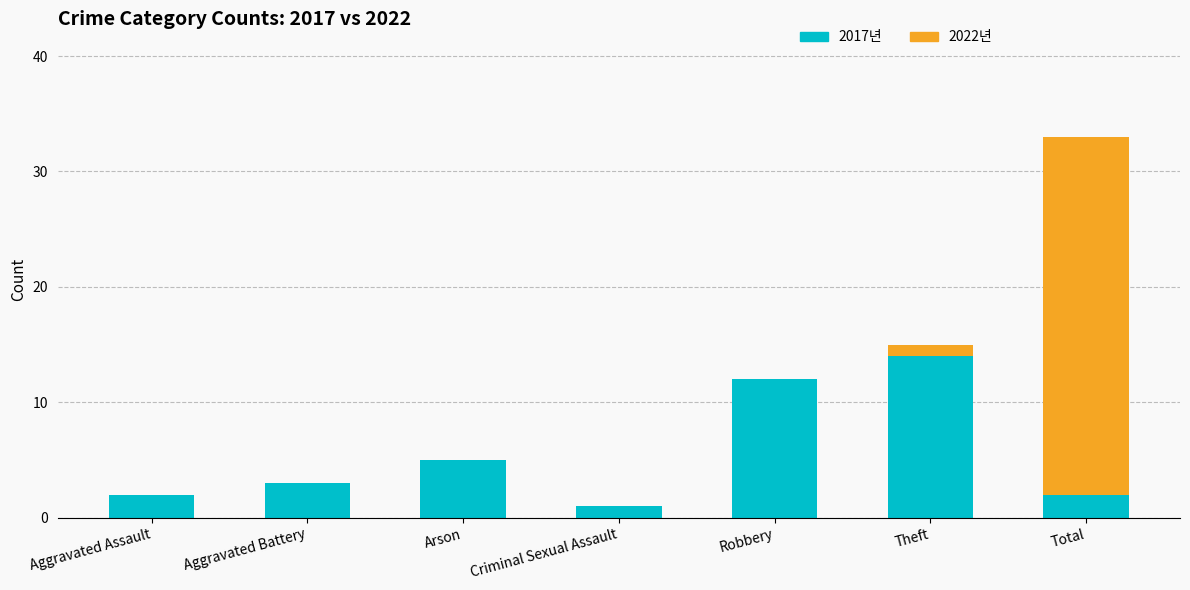

At which category is the sum across all series the highest?

Total